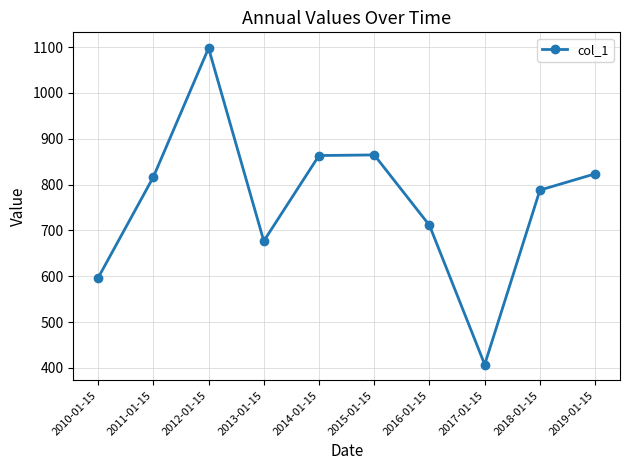

Count the number of values greater than 816.

5